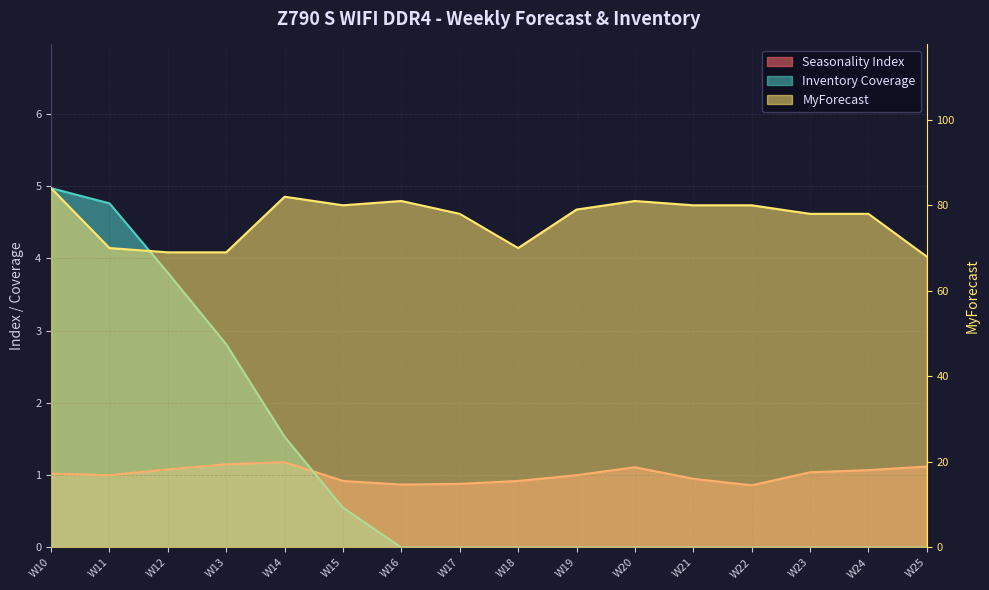

Between W14 and W23, which series saw the biggest shift?

MyForecast